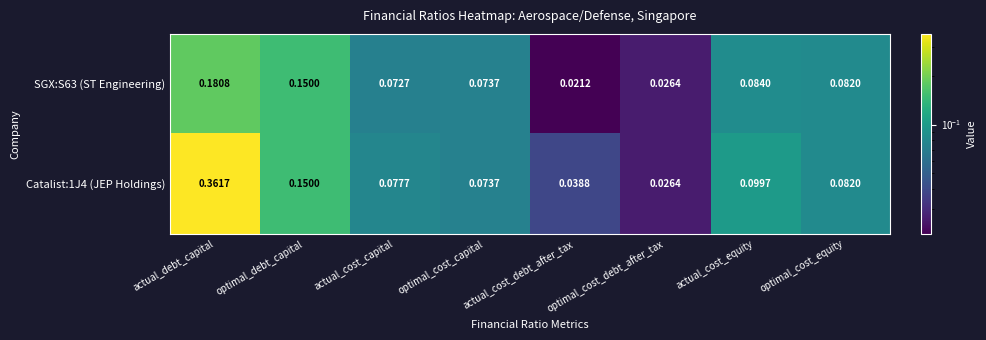

At which category does the chart reach its minimum across all series?

actual_cost_debt_after_tax